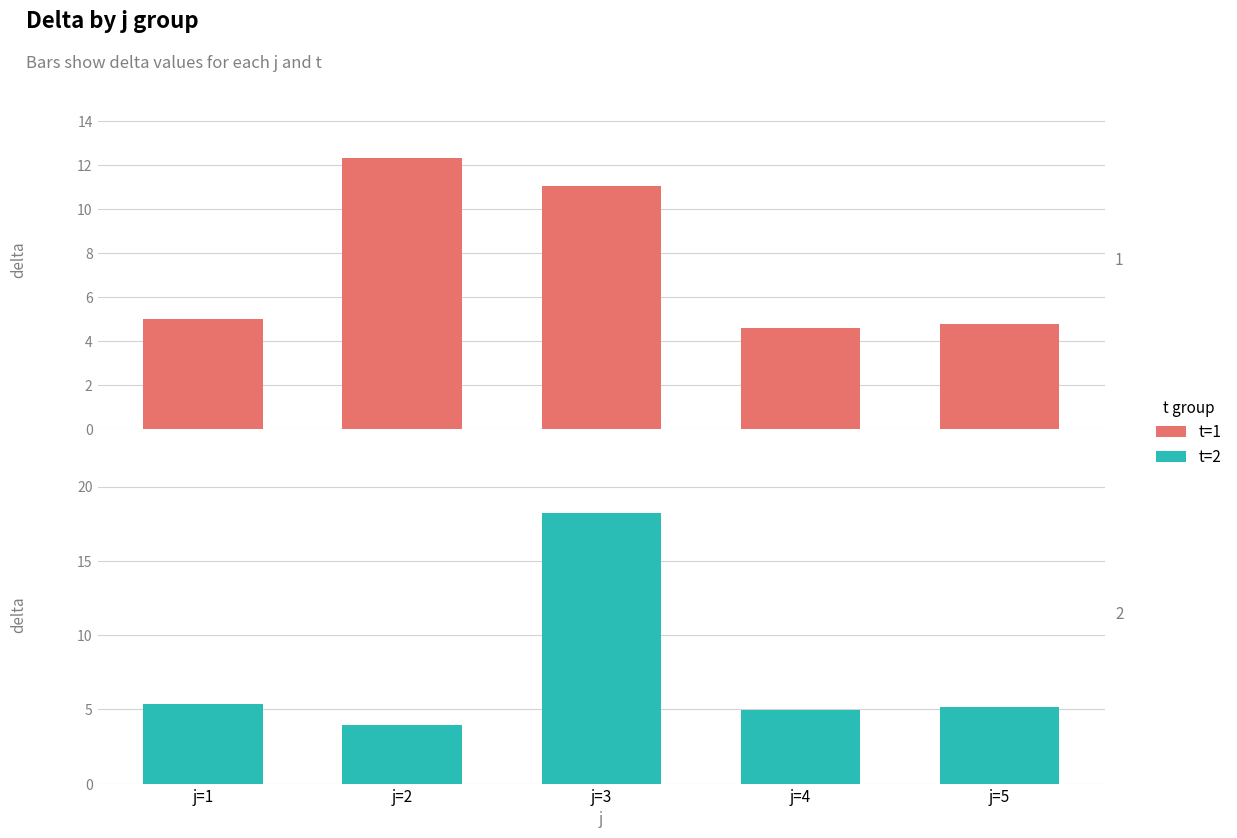

What is the value of the t=1 bar at the 5th from the left?

4.7